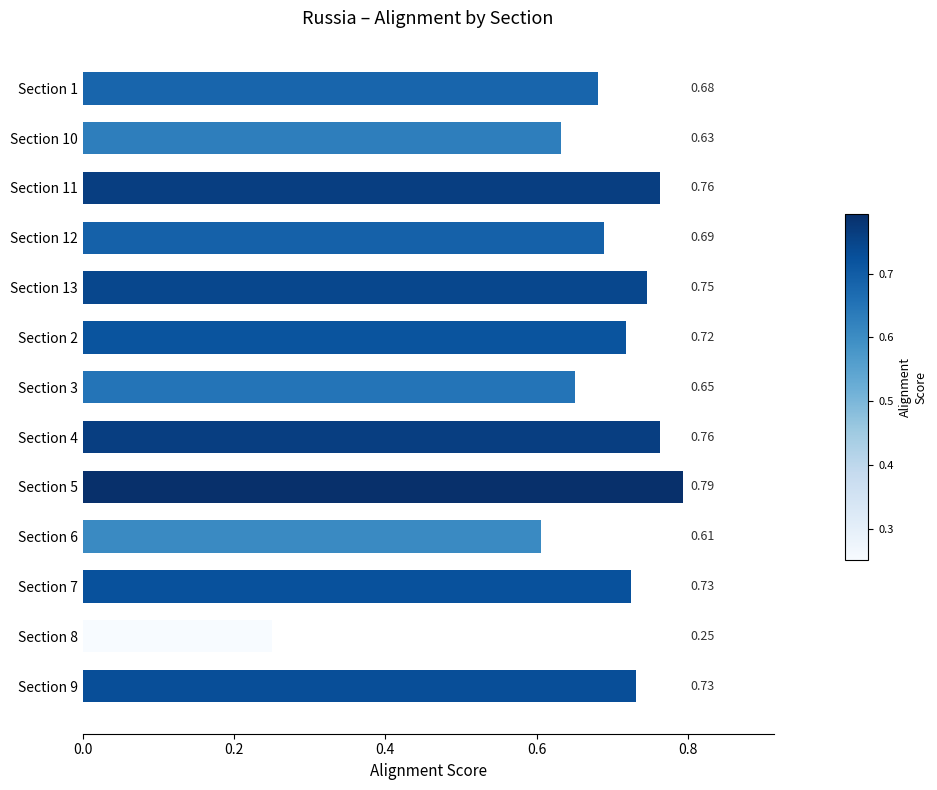

What is the sum of the values at Section 2 and Section 12?

1.4